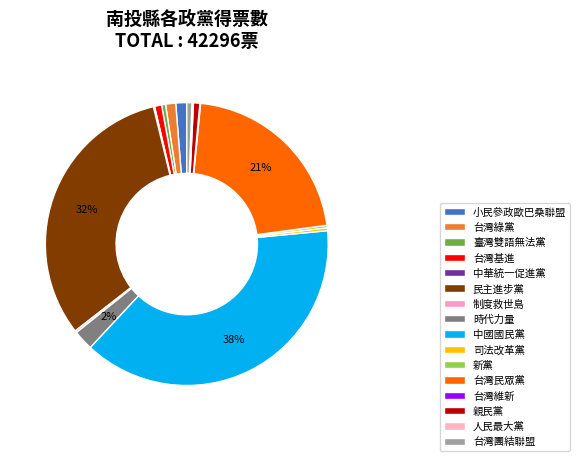

The 親民黨 slice represents 11% of the pie. True or false?

False